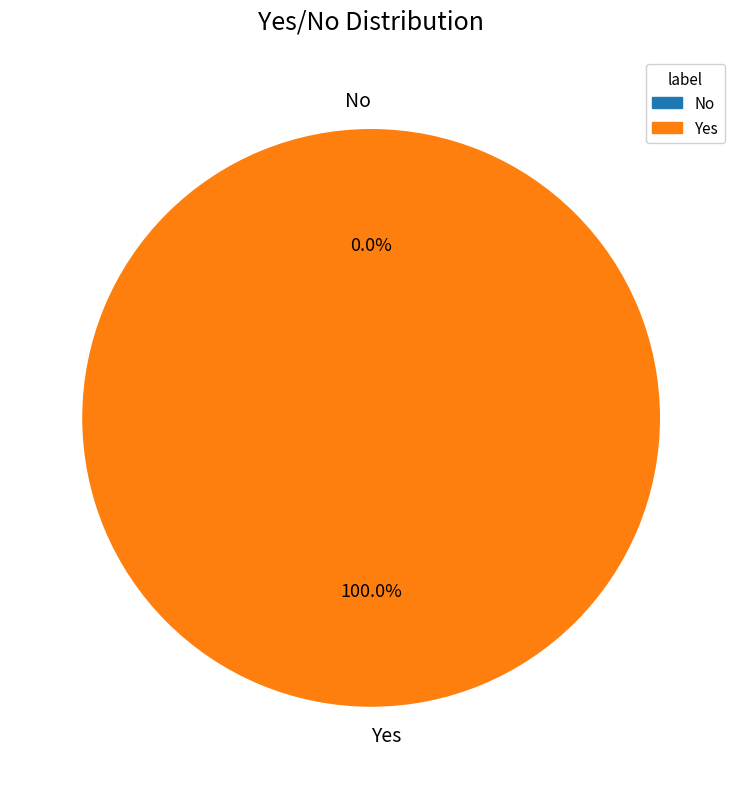

To the nearest percent, what is the difference between the largest and smallest slice percentages?

100%